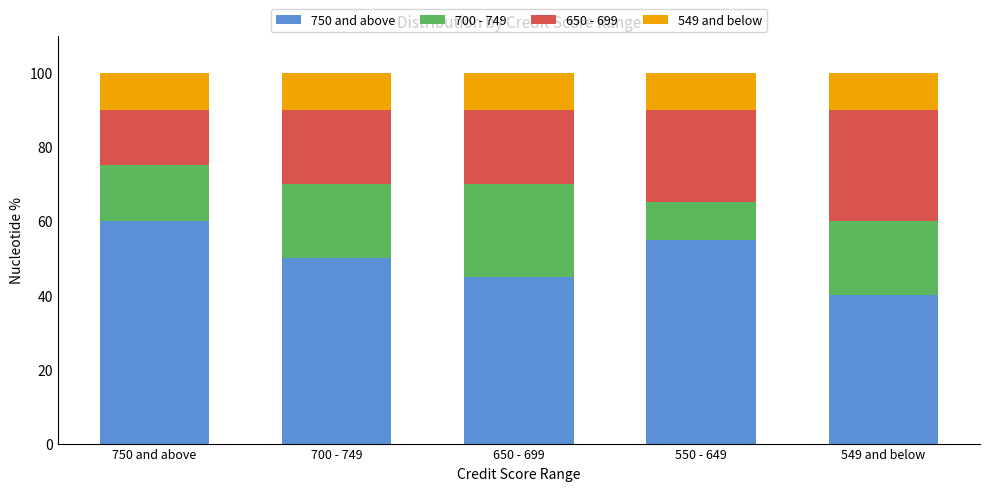

What are all the series names shown in the legend?

750 and above, 700 - 749, 650 - 699, 549 and below